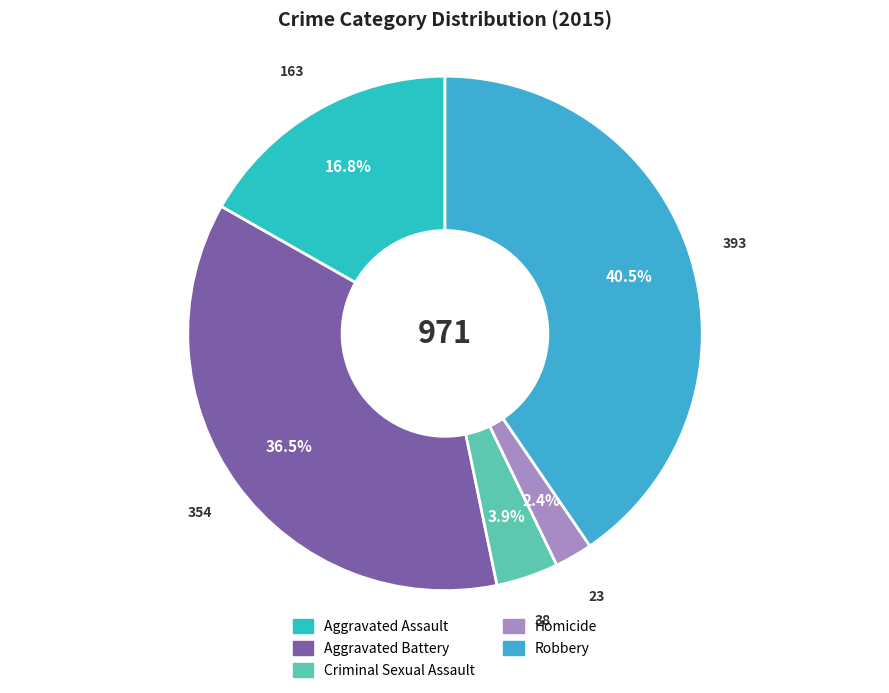

Do Robbery and Homicide together represent more than half of the pie?

No